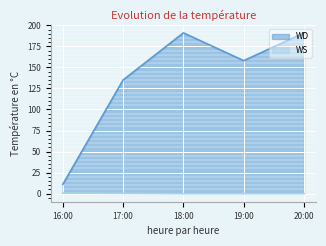

At 18:00, list the series in order from largest to smallest.

WD, WS